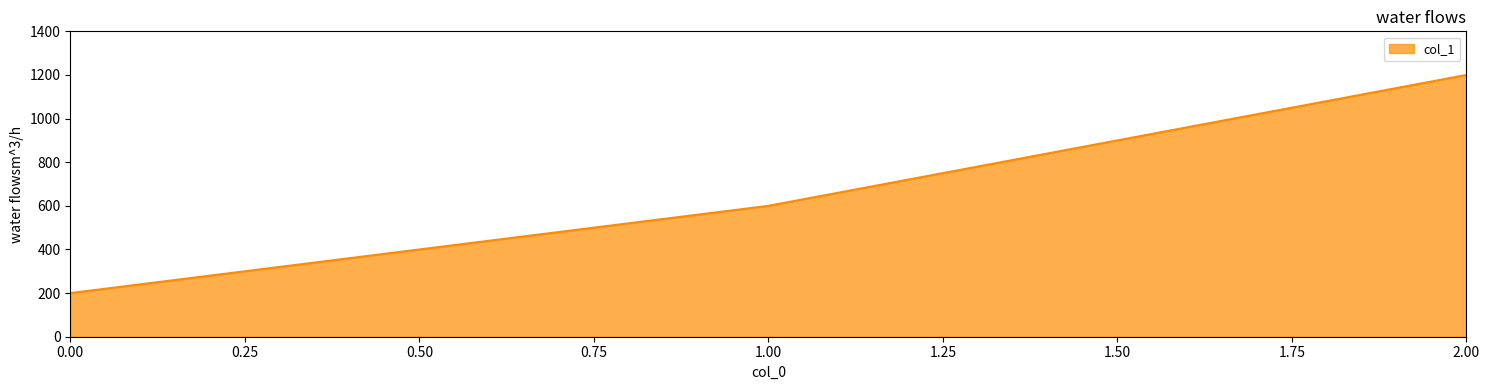

What is the smallest value displayed?

200